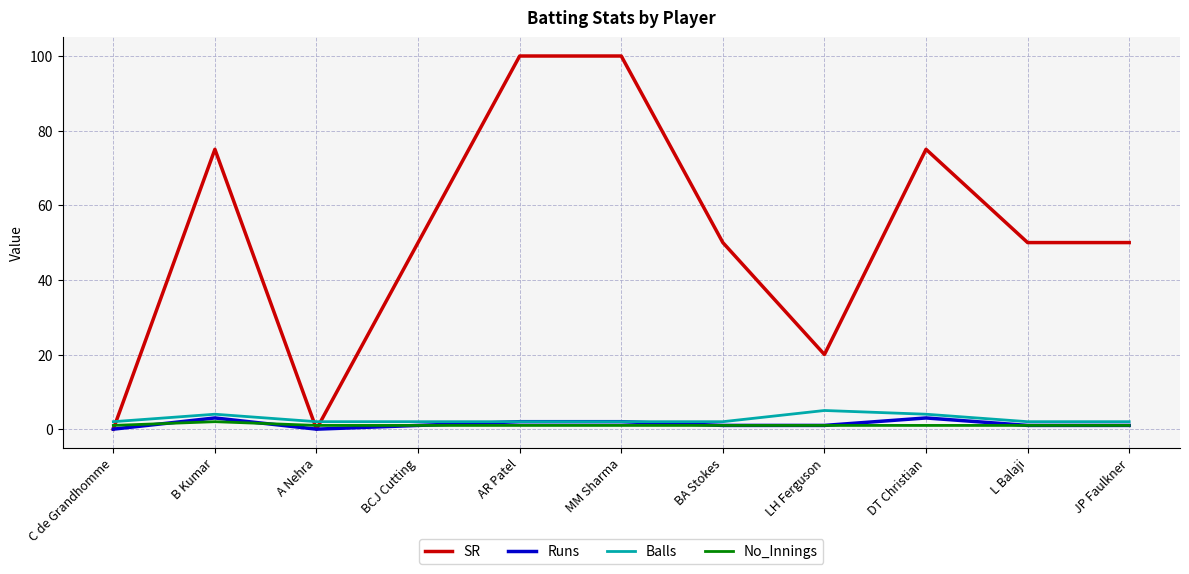

Reading left to right, what are all the values shown in this chart?

SR: C de Grandhomme=0	B Kumar=75	A Nehra=0	BCJ Cutting=50	AR Patel=100	MM Sharma=100	BA Stokes=50	LH Ferguson=20	DT Christian=75	L Balaji=50	JP Faulkner=50
Runs: C de Grandhomme=0	B Kumar=3	A Nehra=0	BCJ Cutting=1	AR Patel=2	MM Sharma=2	BA Stokes=1	LH Ferguson=1	DT Christian=3	L Balaji=1	JP Faulkner=1
Balls: C de Grandhomme=2	B Kumar=4	A Nehra=2	BCJ Cutting=2	AR Patel=2	MM Sharma=2	BA Stokes=2	LH Ferguson=5	DT Christian=4	L Balaji=2	JP Faulkner=2
No_Innings: C de Grandhomme=1	B Kumar=2	A Nehra=1	BCJ Cutting=1	AR Patel=1	MM Sharma=1	BA Stokes=1	LH Ferguson=1	DT Christian=1	L Balaji=1	JP Faulkner=1